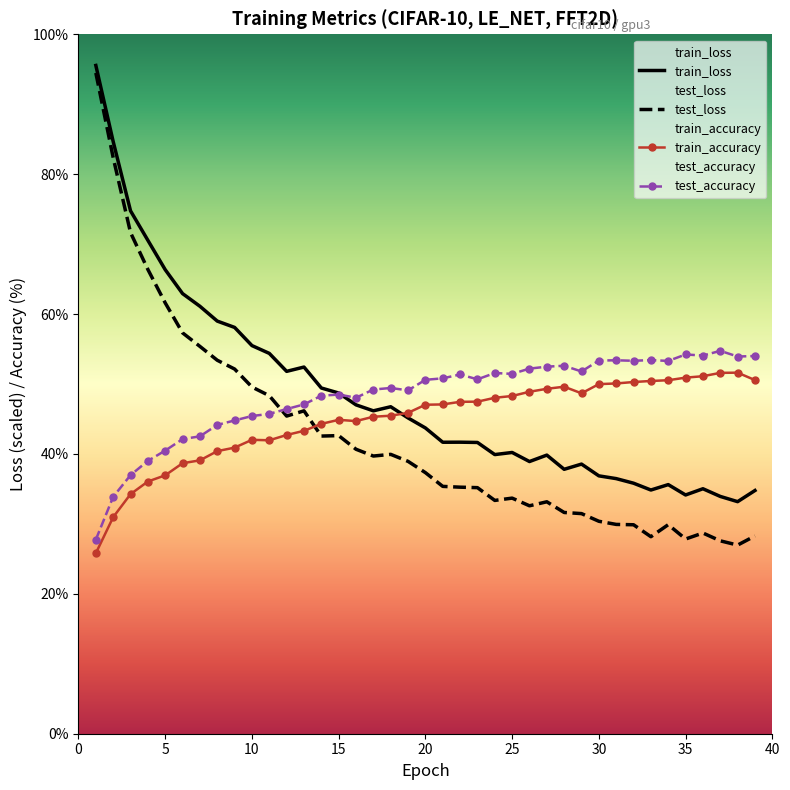

Is the value of test_loss at 18 greater than the value of train_accuracy at 24?

No